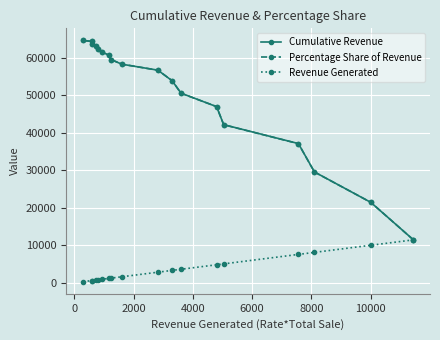

What is the value of the Cumulative Revenue point at the 6th from the left?

61585.0